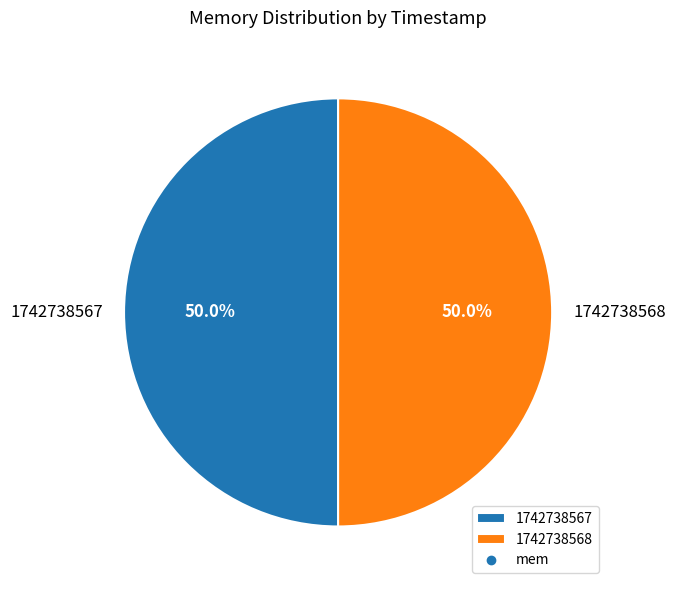

Count the number of slices in the pie.

2